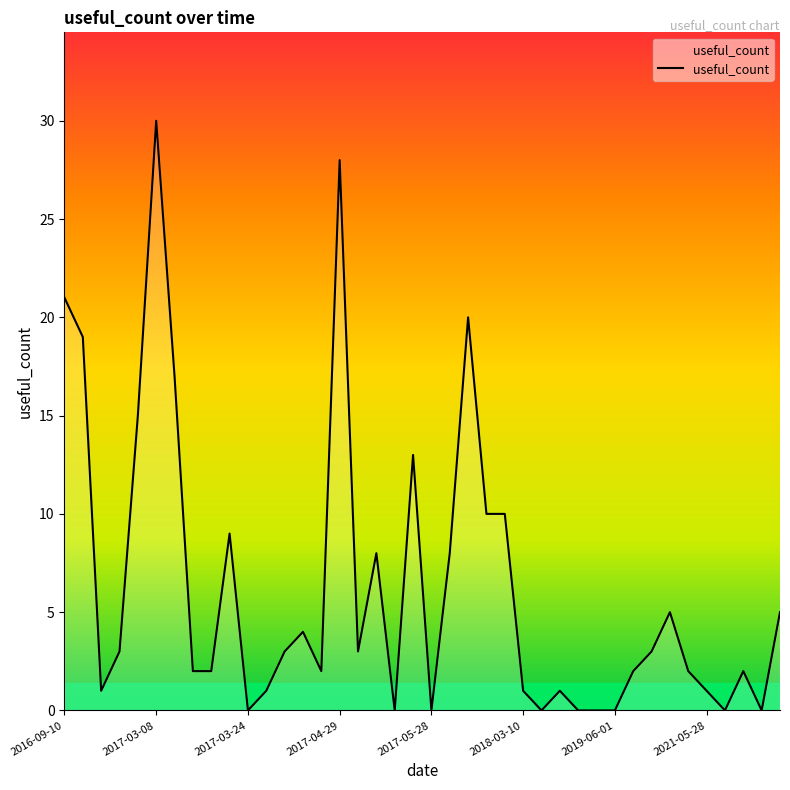

What is the difference between the maximum and minimum values?

30